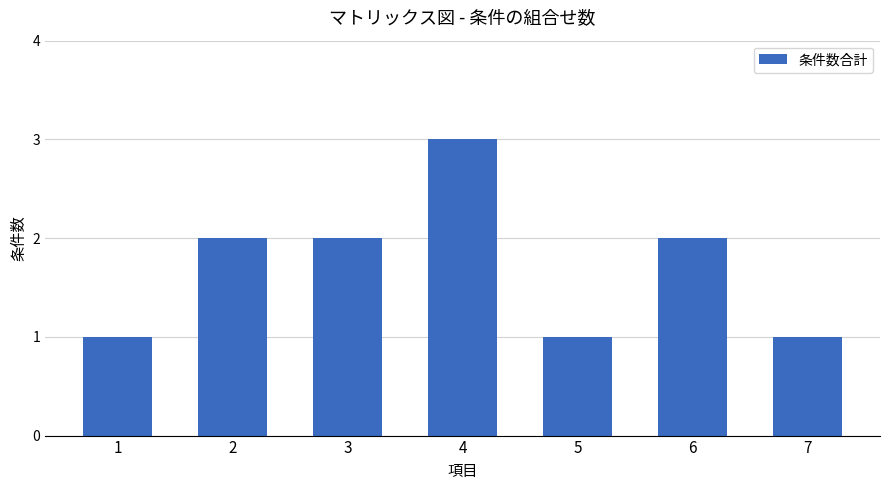

What is the ratio of the value at 2 to the value at 7?

2.0